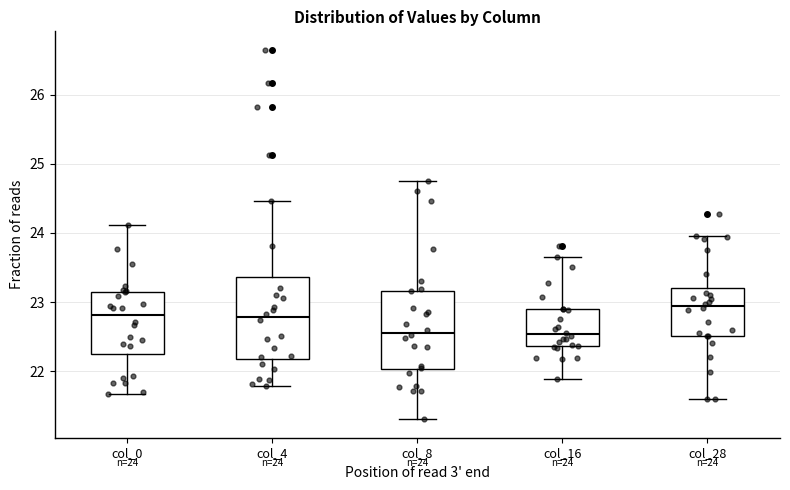

Which box's median line is the highest?

col_28